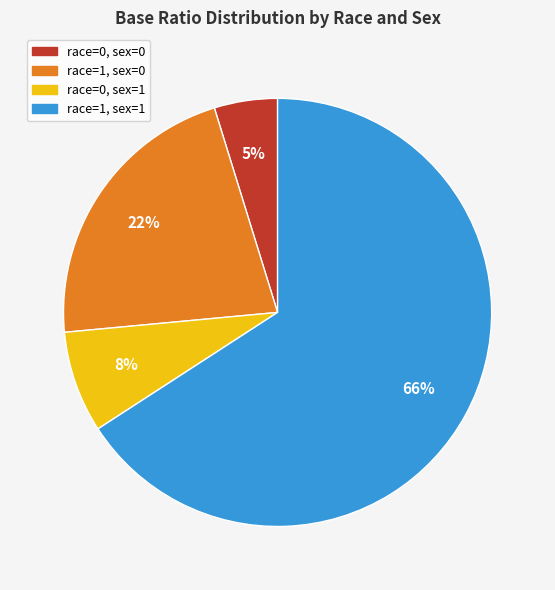

How many segments does this pie chart have?

4